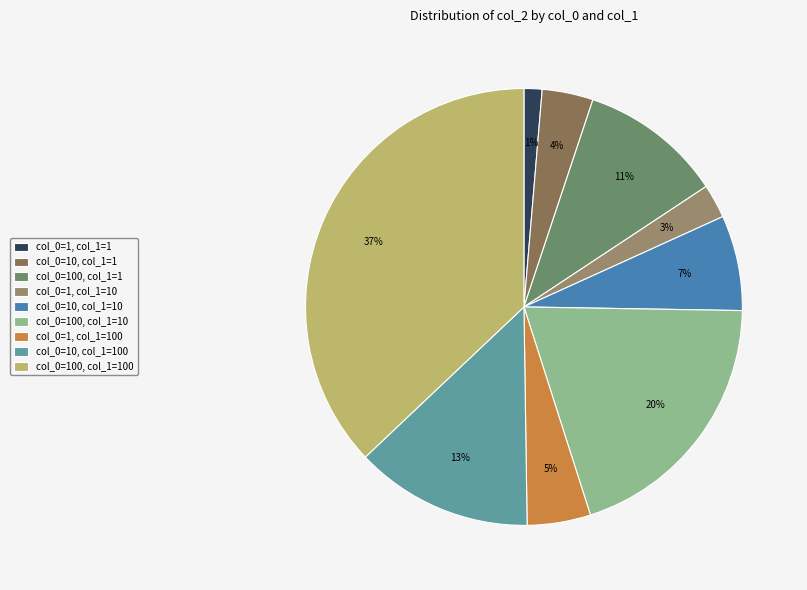

Which category has the biggest portion of the pie?

col_0=100, col_1=100